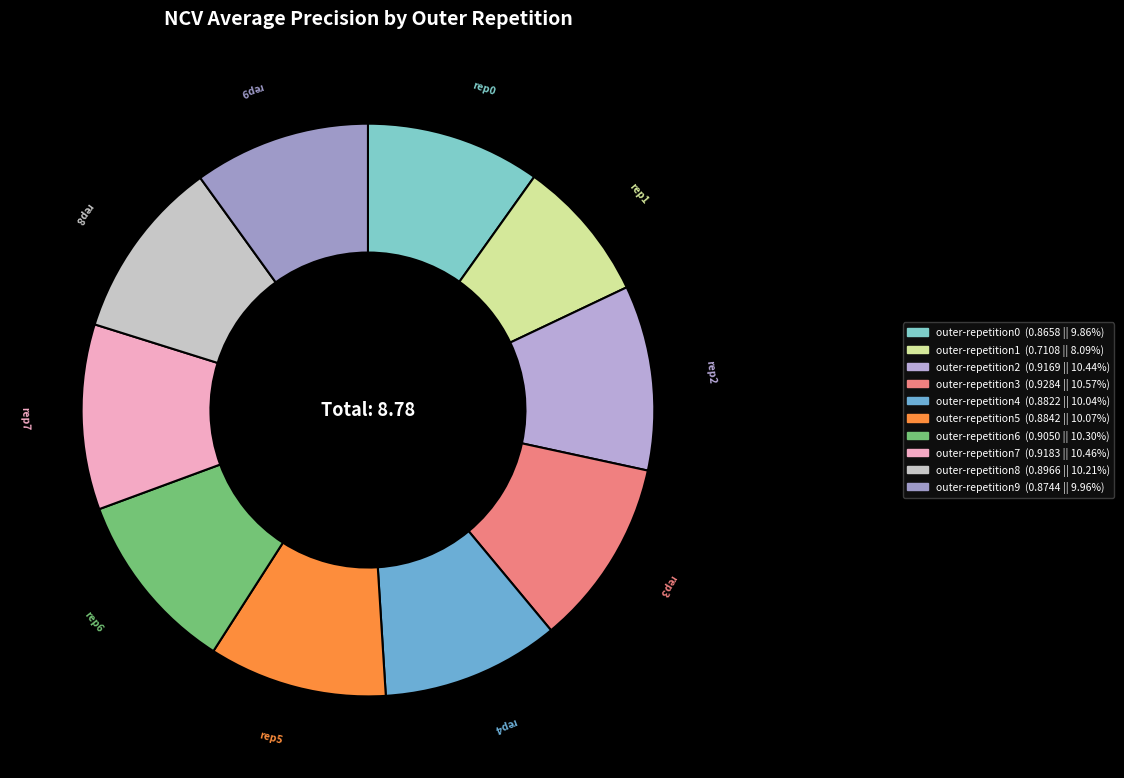

Is there any slice that represents more than half of the pie?

No